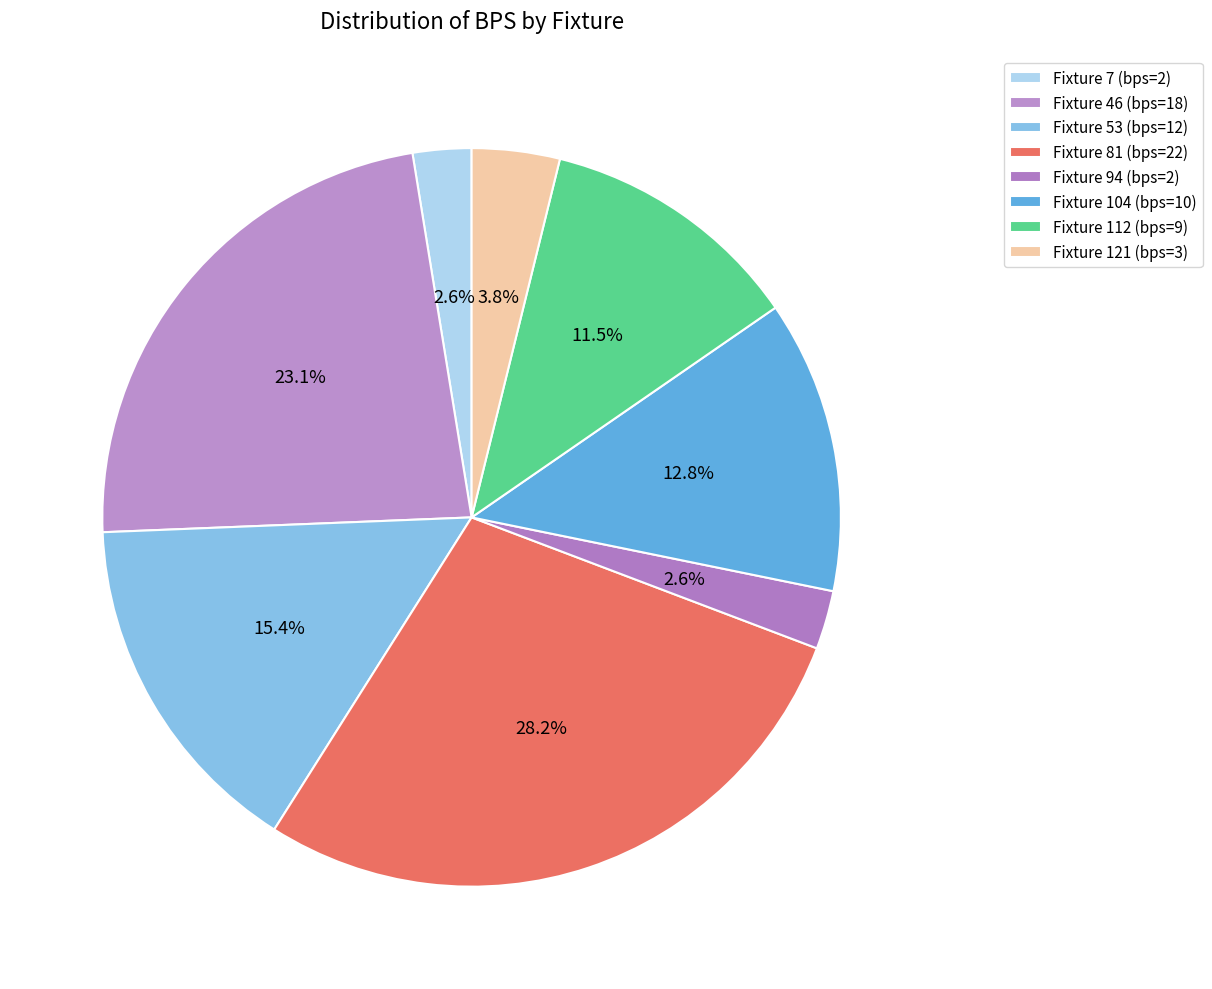

Count the number of slices in the pie.

8